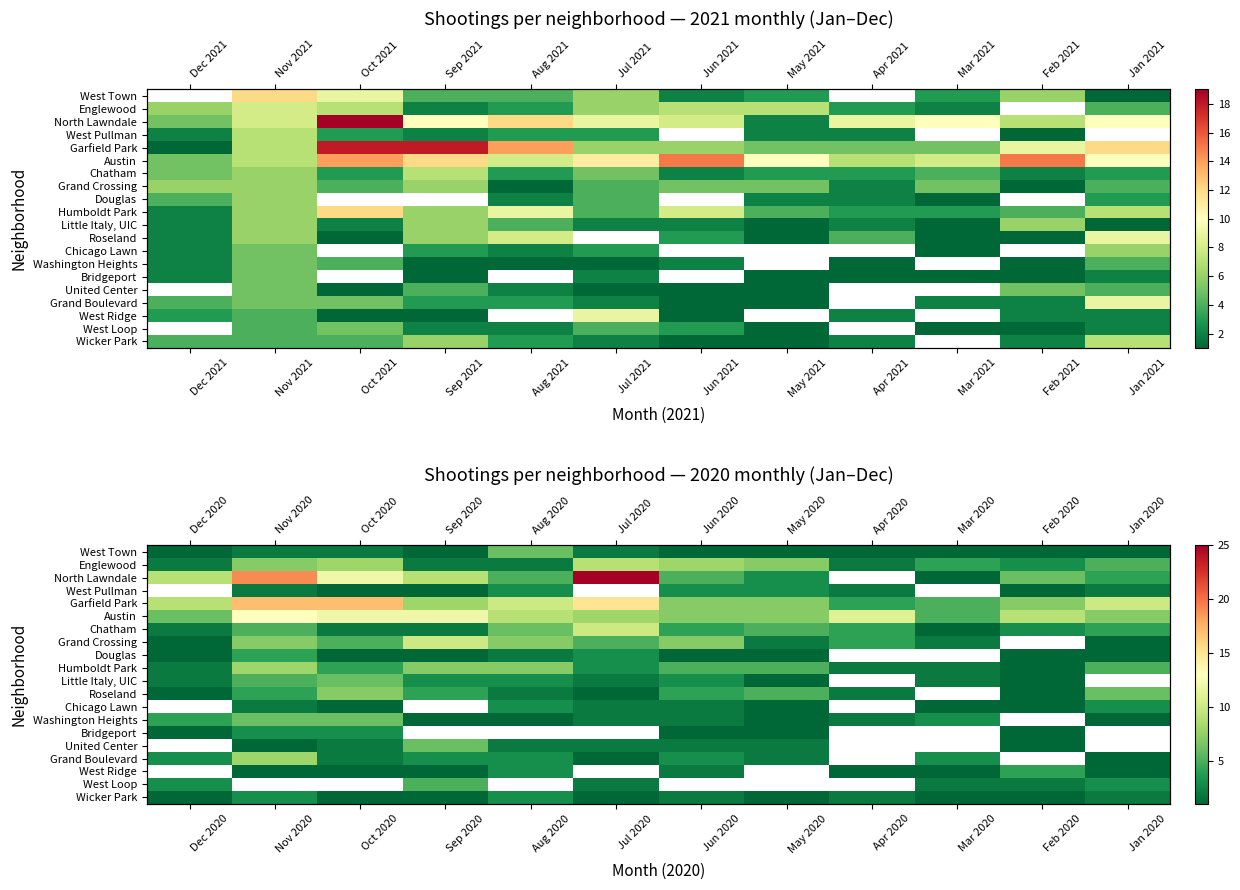

How many data points in Chatham are less than 4?

5